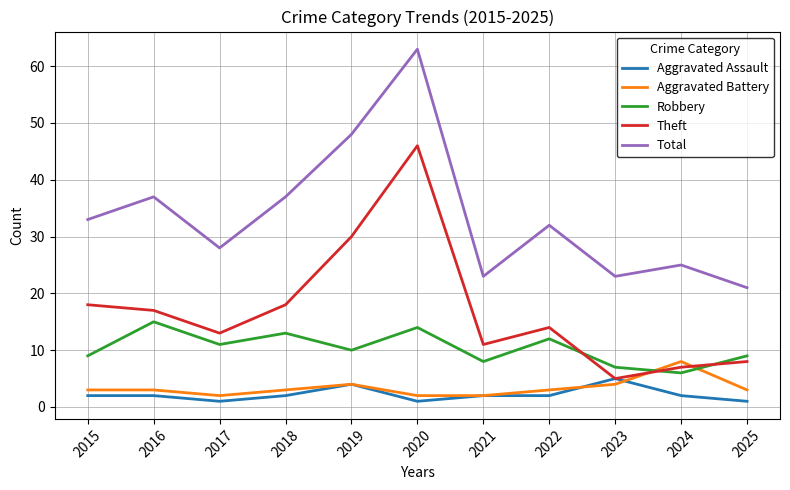

The Total series shows 28 at 2017. True or false?

True